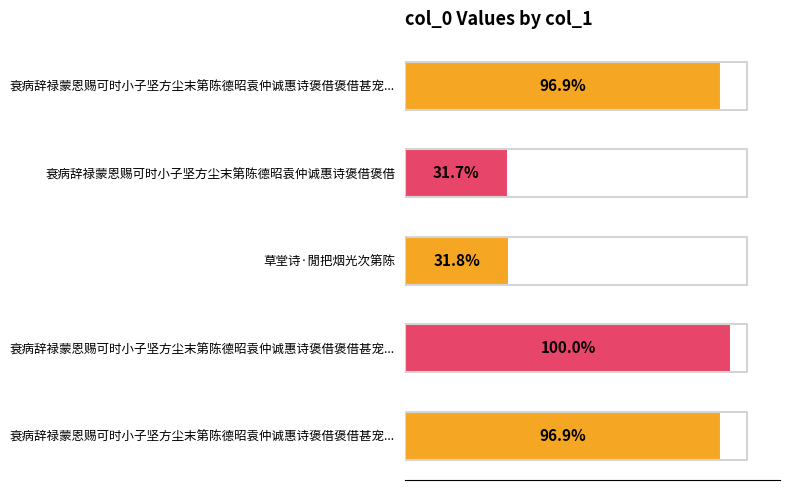

Does the chart contain any negative values?

No